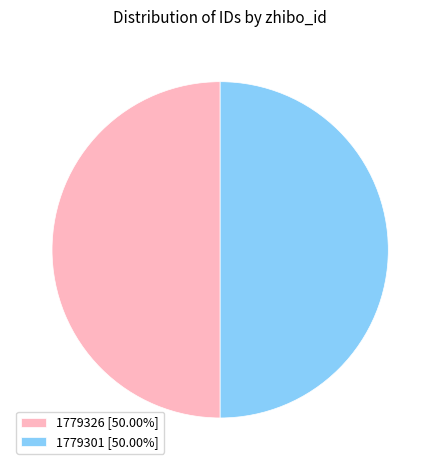

How many segments does this pie chart have?

2